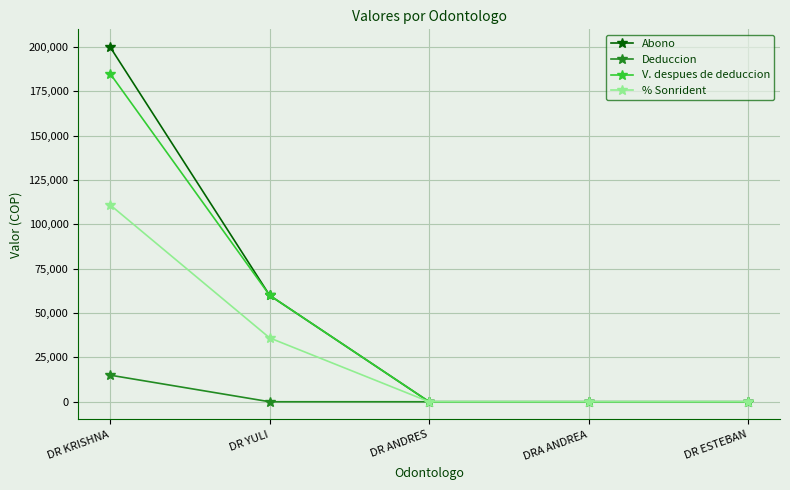

What are all the series names shown in the legend?

Abono, Deduccion, V. despues de deduccion, % Sonrident